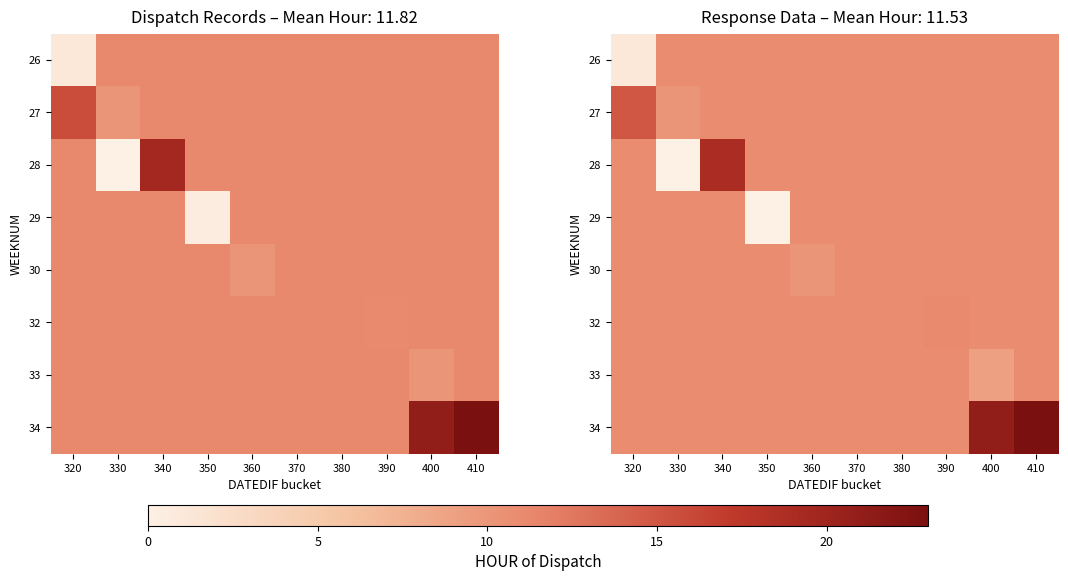

What is the greatest value displayed?

23.0